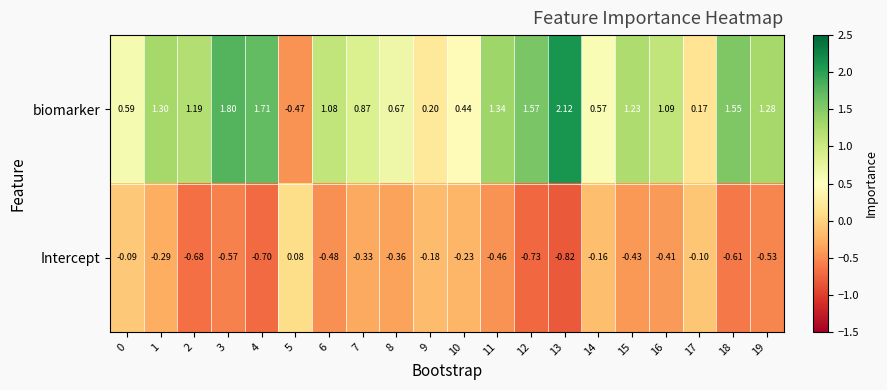

At 13, list the series in order from largest to smallest.

biomarker, Intercept